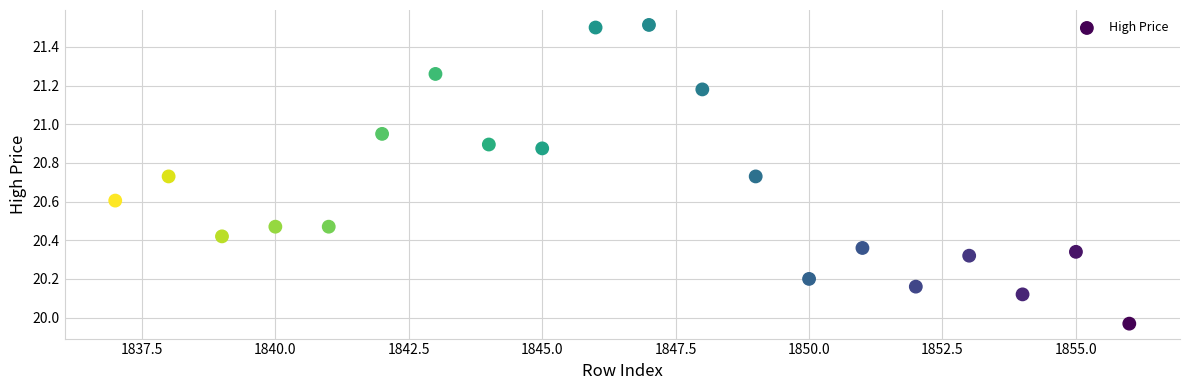

What is the range of Y values (max minus min)?

1.5